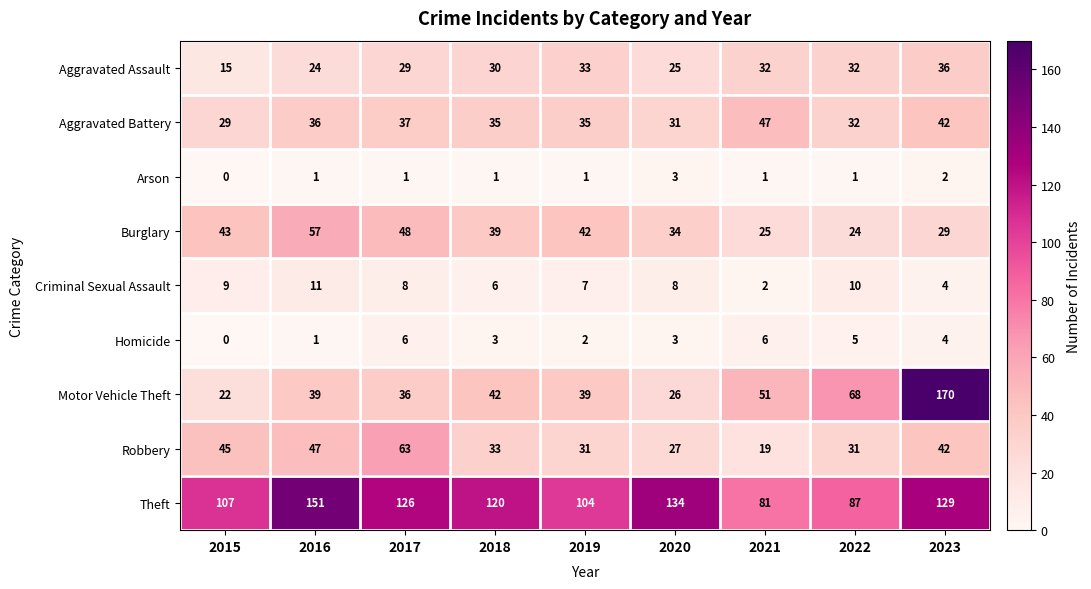

What value does the Robbery series have at 2021, to the nearest 5?

20